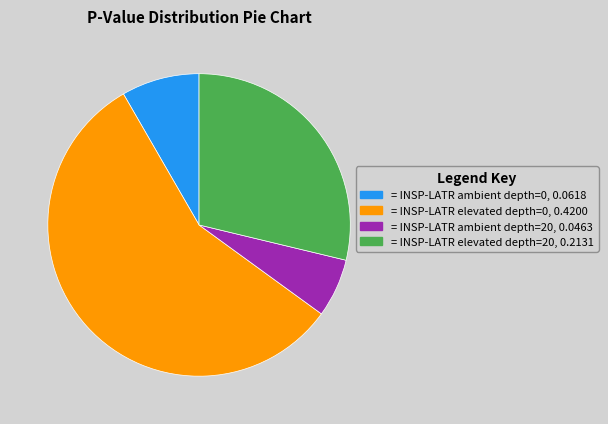

Combined, do = INSP-LATR ambient depth=0, 0.0618 and = INSP-LATR elevated depth=20, 0.2131 account for over 50%?

No